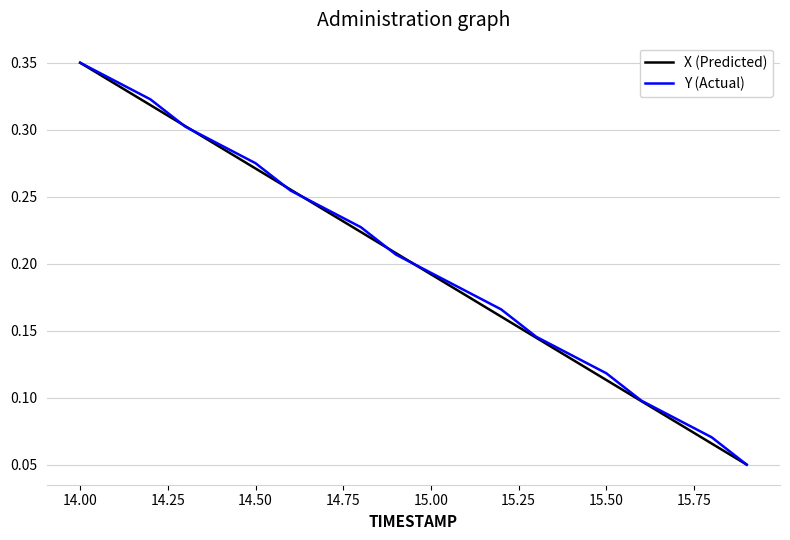

How many lines are shown in the chart?

2